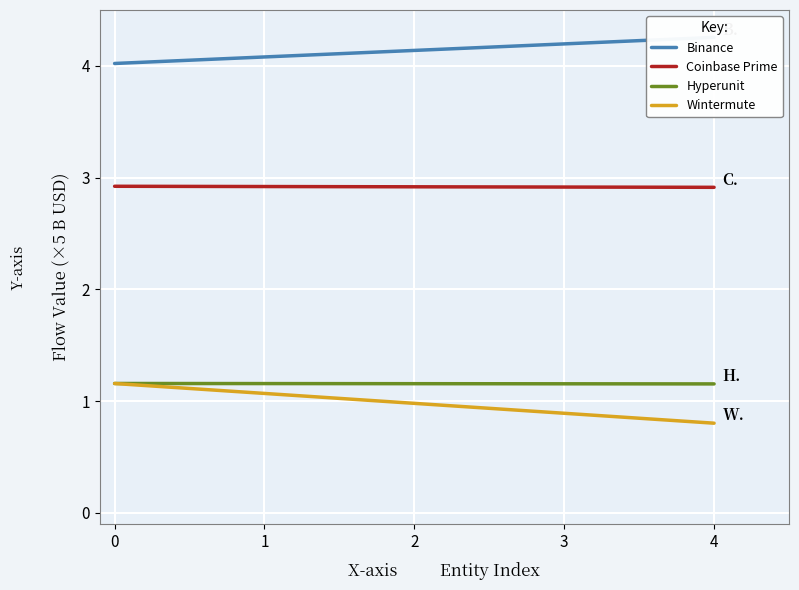

How many lines are shown in the chart?

4